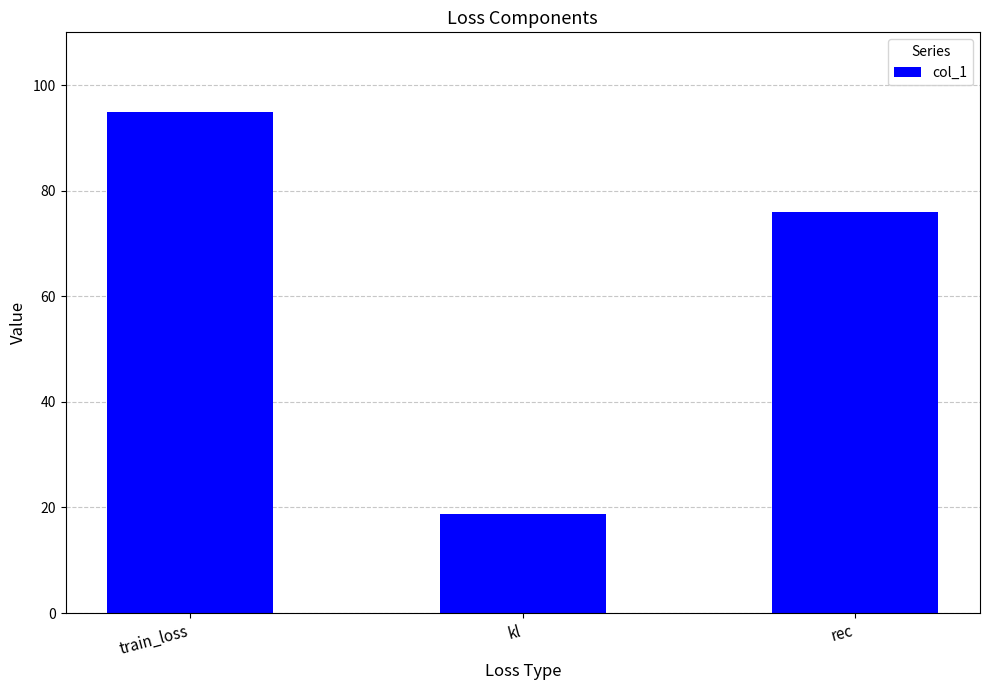

Does the chart contain any negative values?

No